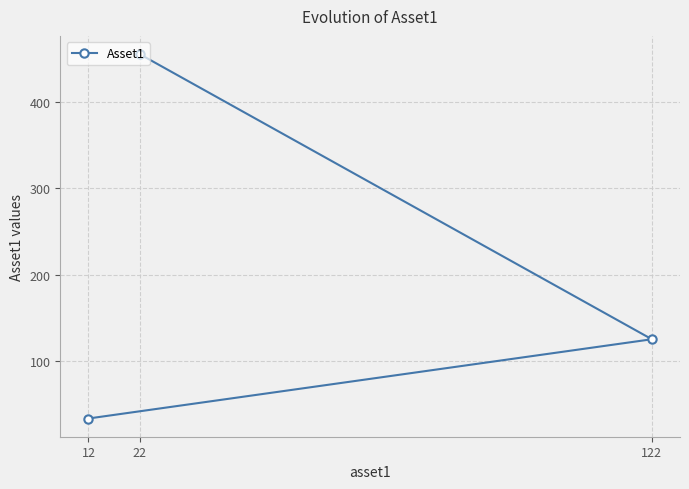

What is the sum of the values at 22 and 122?

581